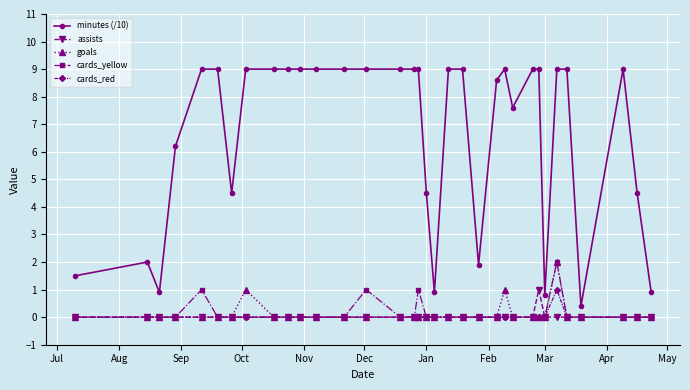

Which series has the largest range (max minus min)?

minutes (/10)